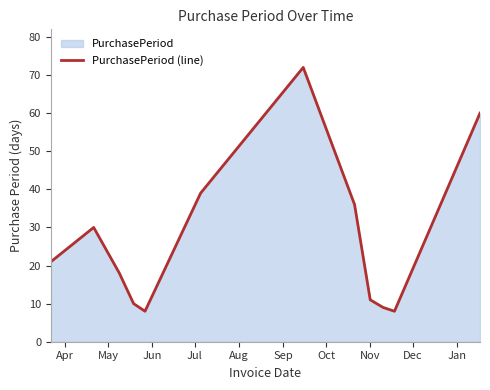

What is the difference between the maximum and minimum values?

64